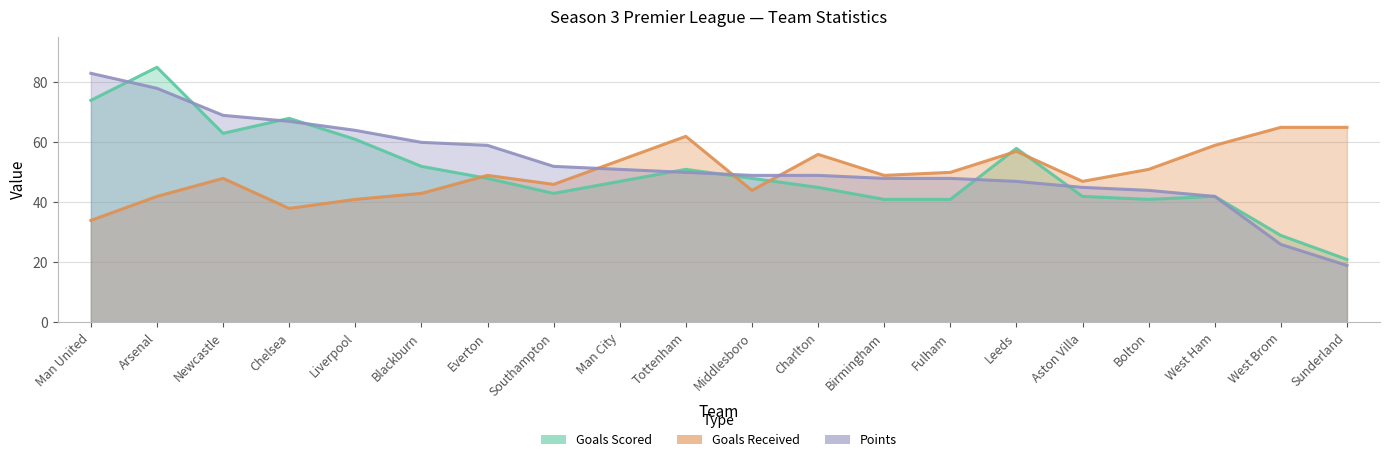

How many categories are shown in the chart?

20